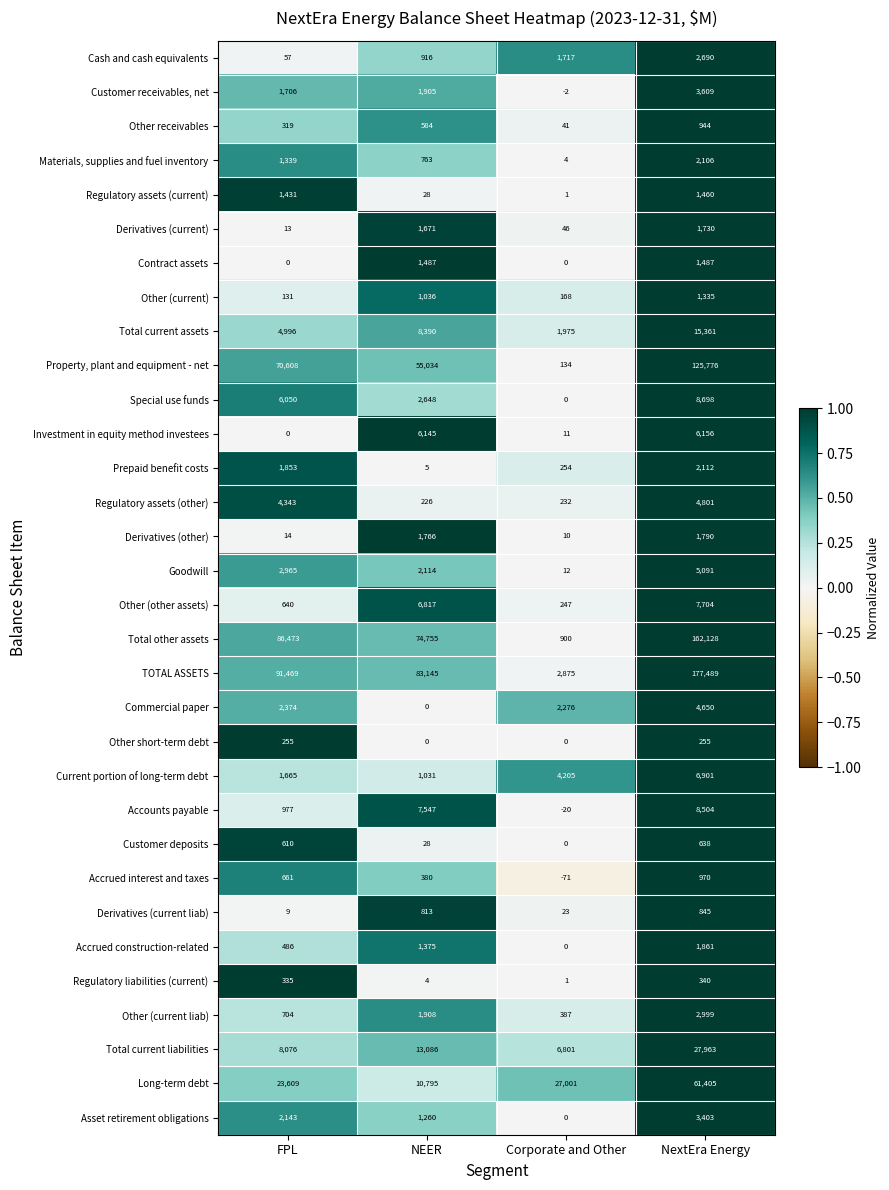

What is the approximate value of Other (current liab) at NEER, to the nearest 100?

1900